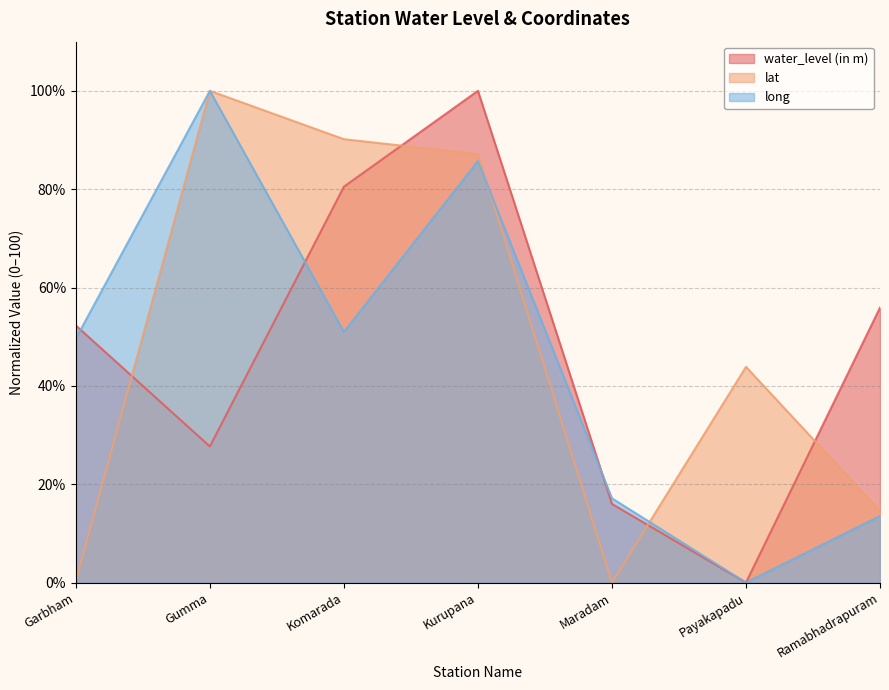

Count the number of data series in this chart.

3